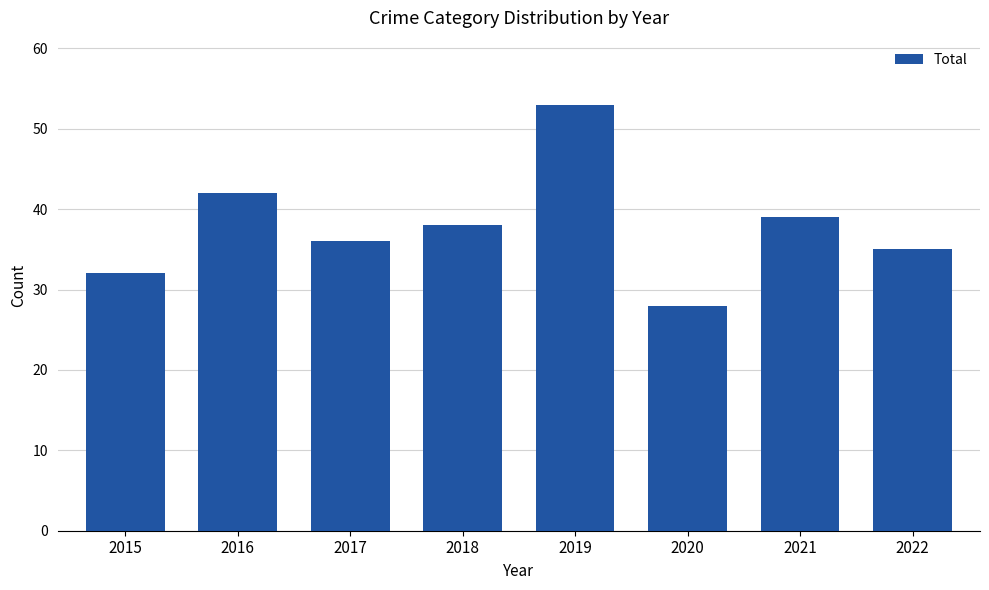

Reading left to right, list all the values displayed in this chart.

2015=32	2016=42	2017=36	2018=38	2019=53	2020=28	2021=39	2022=35